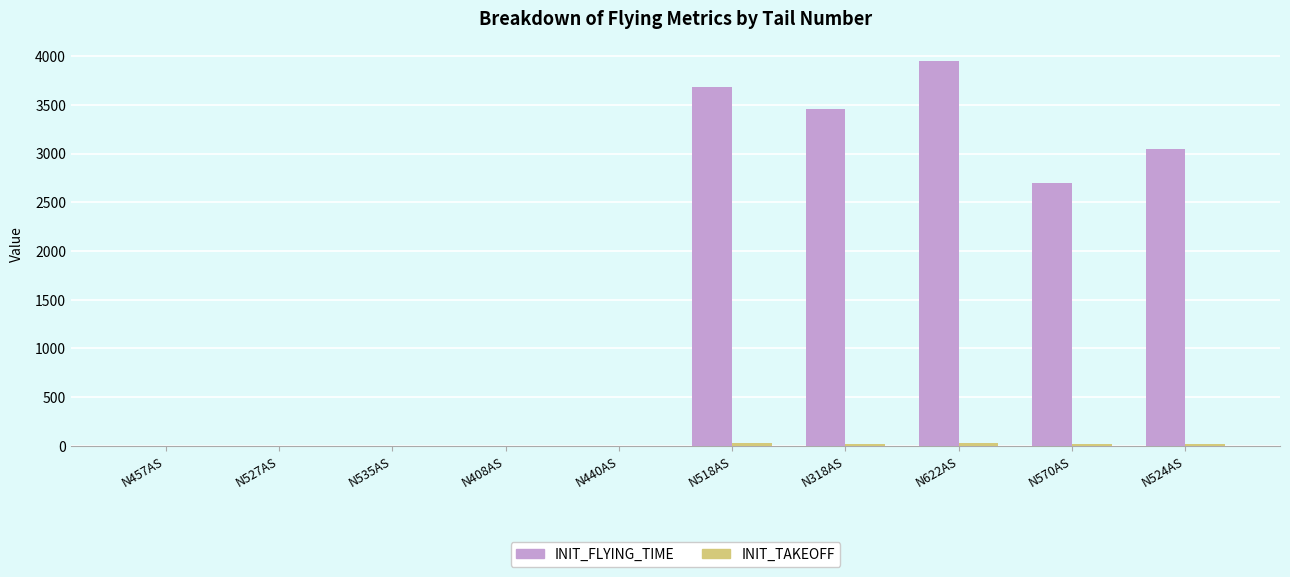

The INIT_FLYING_TIME series shows 3462 at N318AS. True or false?

True